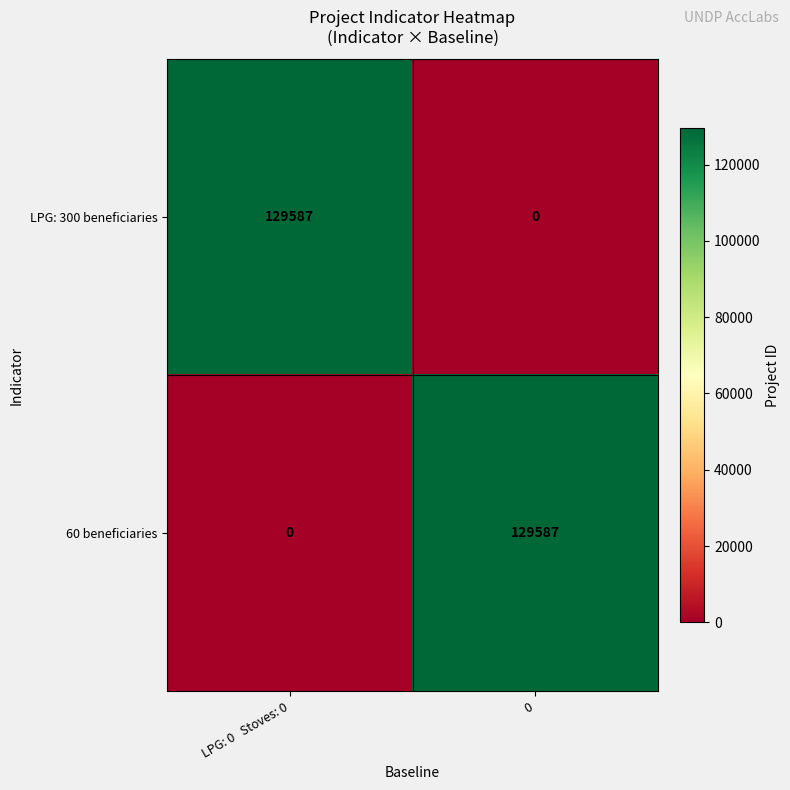

Reading right to left, what are all the values shown in this chart?

LPG: 300 beneficiaries: 0=0	LPG: 0   Stoves: 0=129587
60 beneficiaries: 0=129587	LPG: 0   Stoves: 0=0